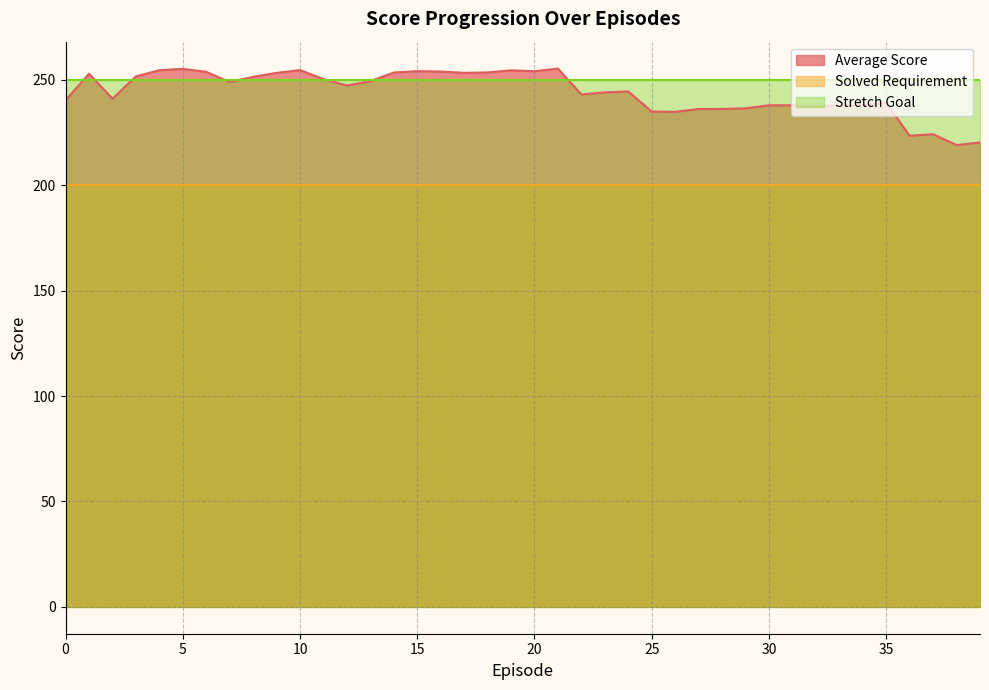

Where is Average Score nearest to the value 237?

29